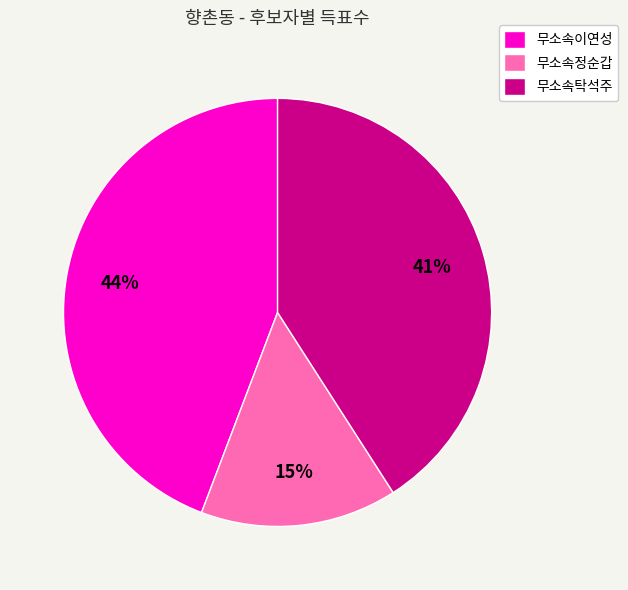

To the nearest percent, what percentage of the pie is 무소속이연성?

44%